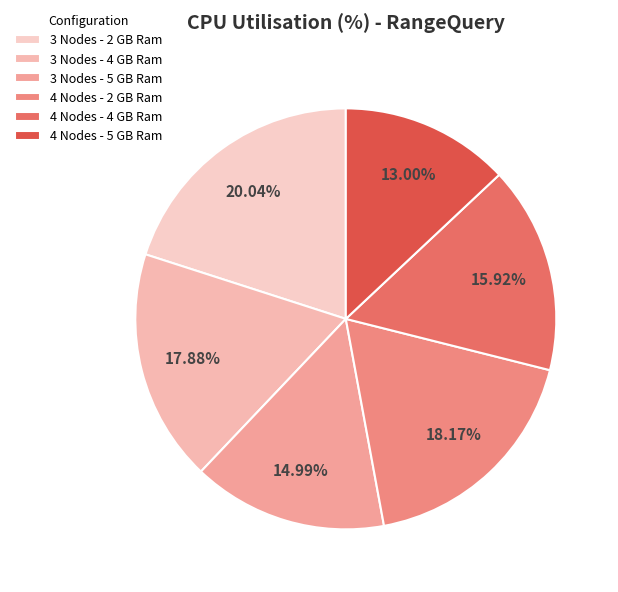

How many segments does this pie chart have?

6